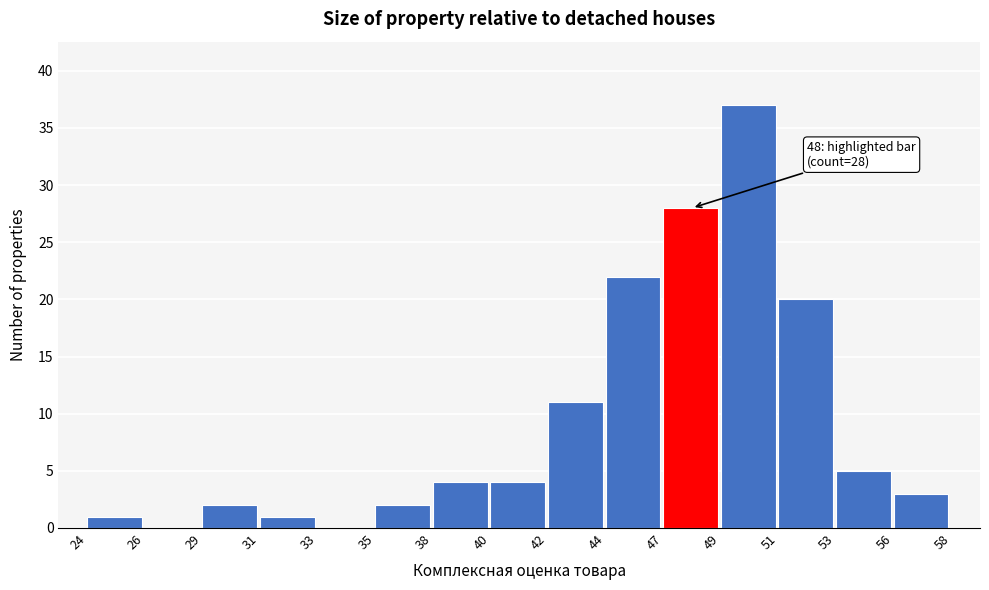

Reading left to right, extract all data points from this chart.

24=1	26=0	29=2	31=1	33=0	35=2	38=4	40=4	42=11	44=22	47=28	49=37	51=20	53=5	56=3